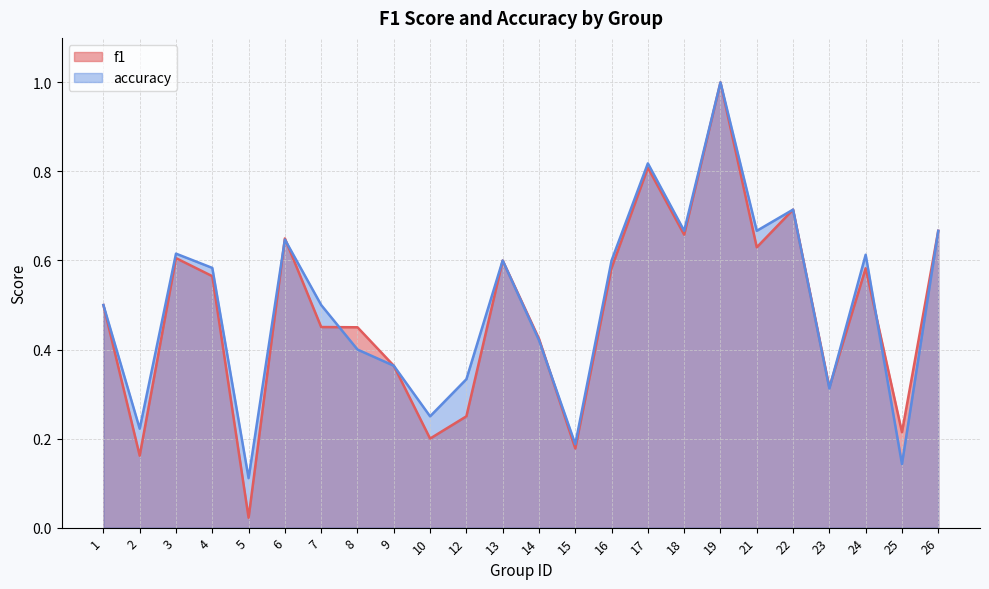

At which label is f1 closest to 0?

5